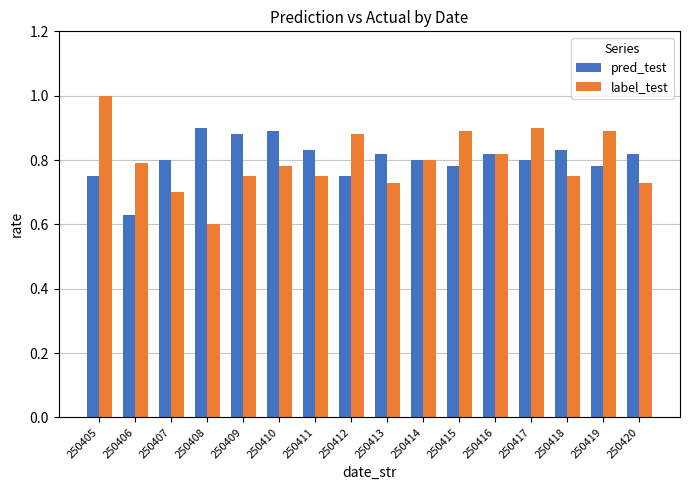

Count the pred_test values in the range 0 to 1.

16